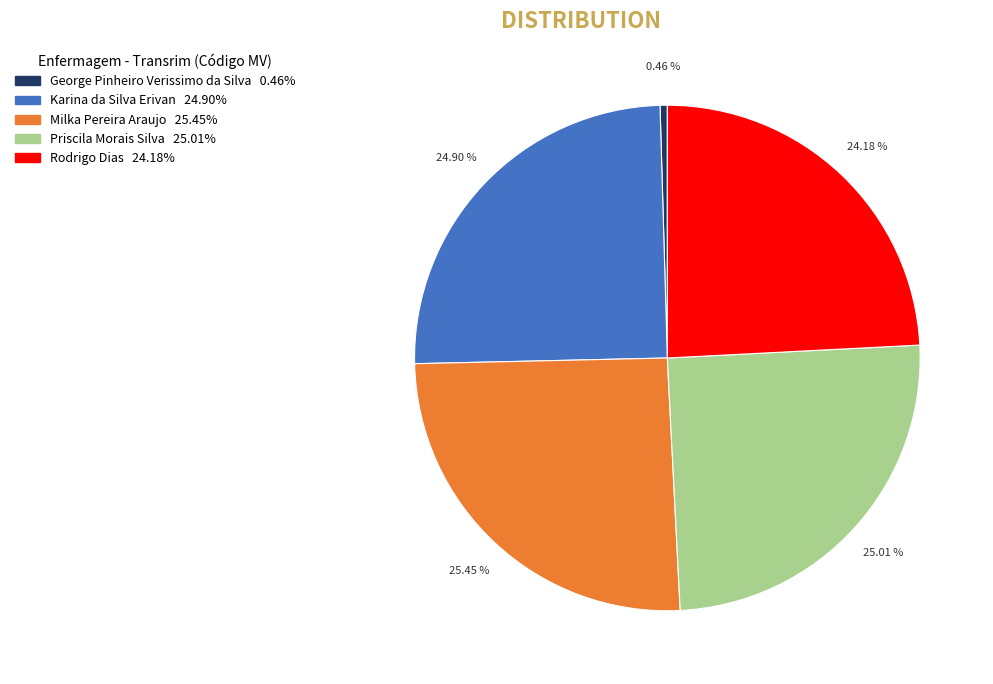

Does any single category account for the majority?

No